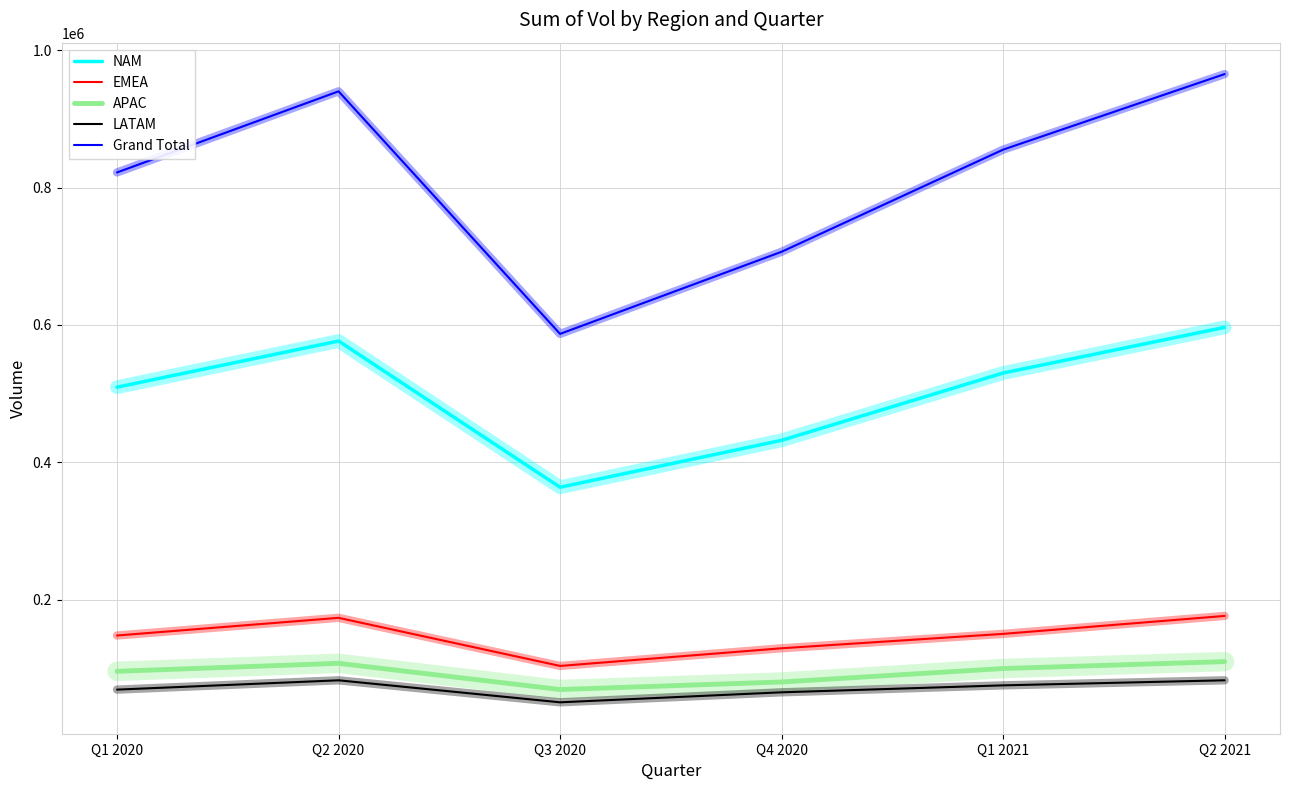

The Grand Total series shows 587002 at Q3 2020. True or false?

True